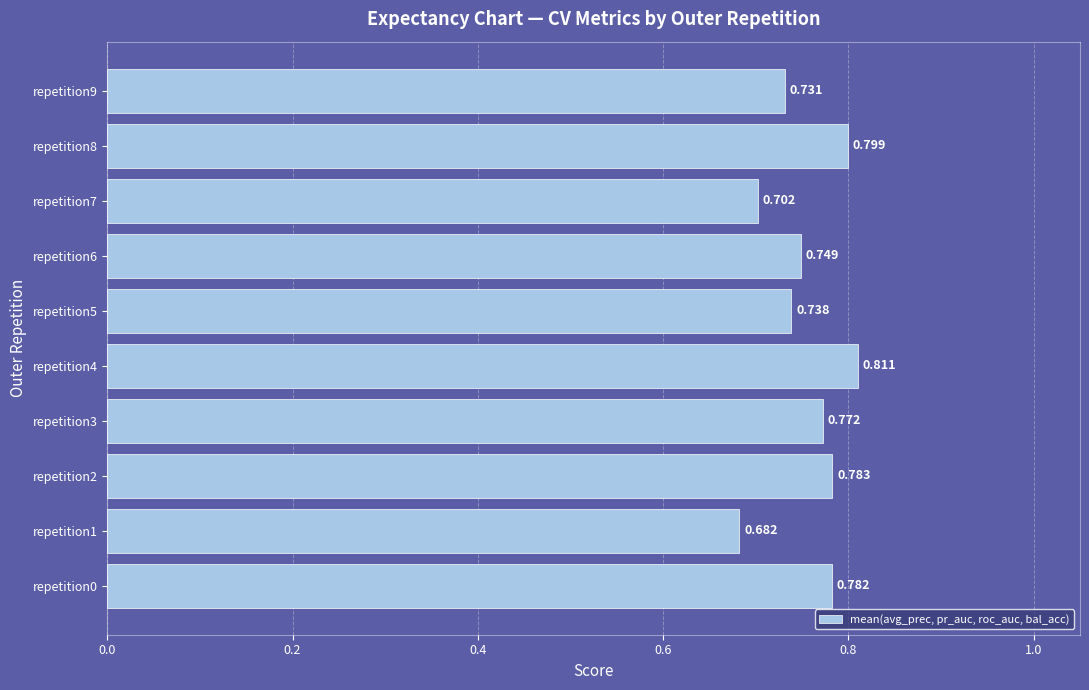

Rank the categories by value from highest to lowest.

repetition4, repetition8, repetition2, repetition0, repetition3, repetition6, repetition5, repetition9, repetition7, repetition1